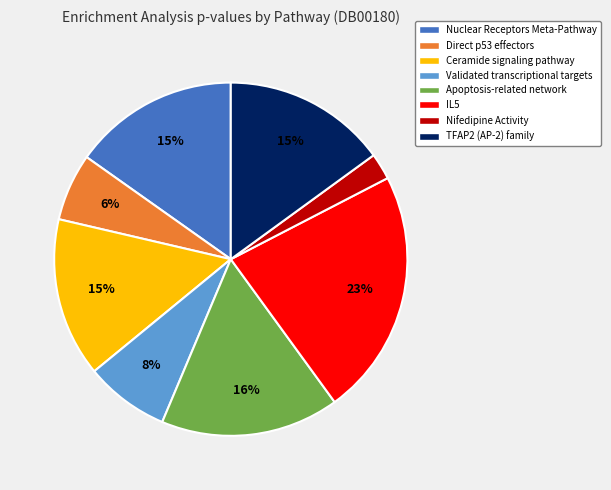

What percentage is the Nuclear Receptors Meta-Pathway slice, to the nearest percent?

15%